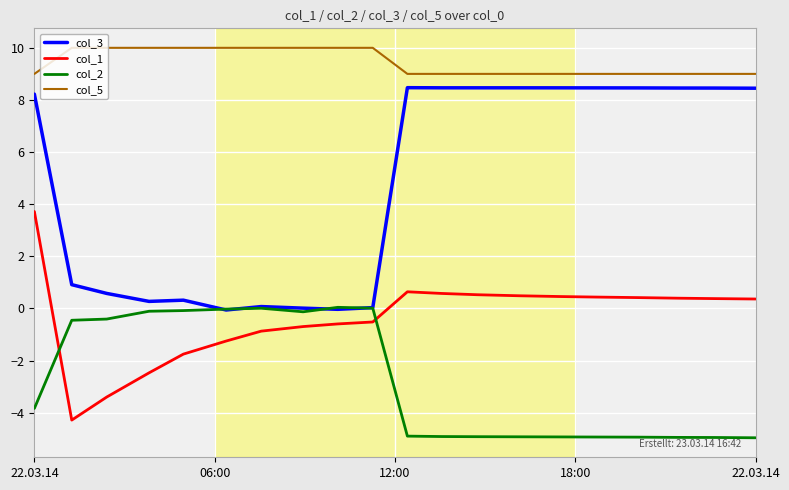

True or false: col_5 and col_2 cross at least once.

False